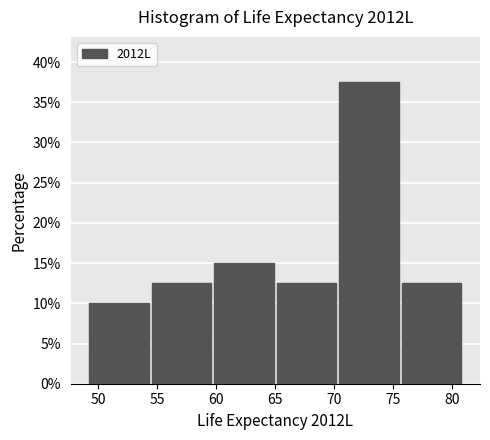

How tall is the bar that spans 49.0 to 54.5 on the x-axis? Neither the bar edges nor the heights are printed on the chart, so give them approximately, as read against the axes.

10.0